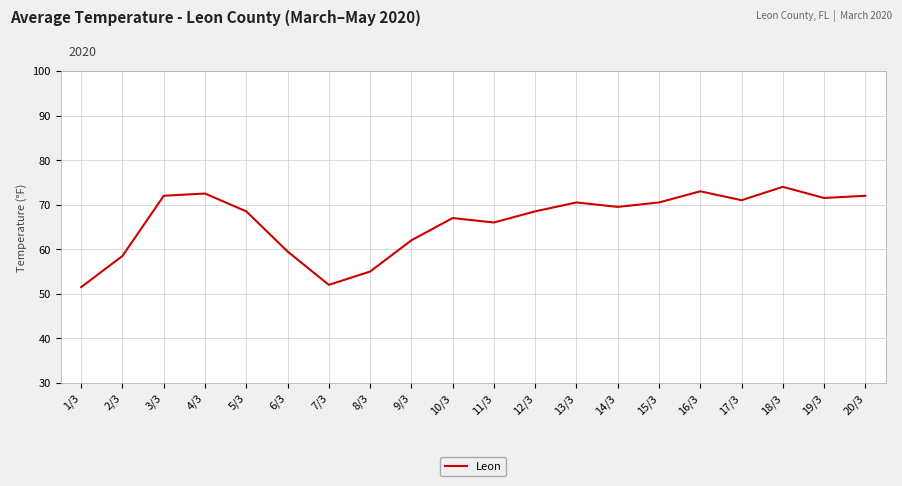

Does the chart display data point markers on the line(s)?

No